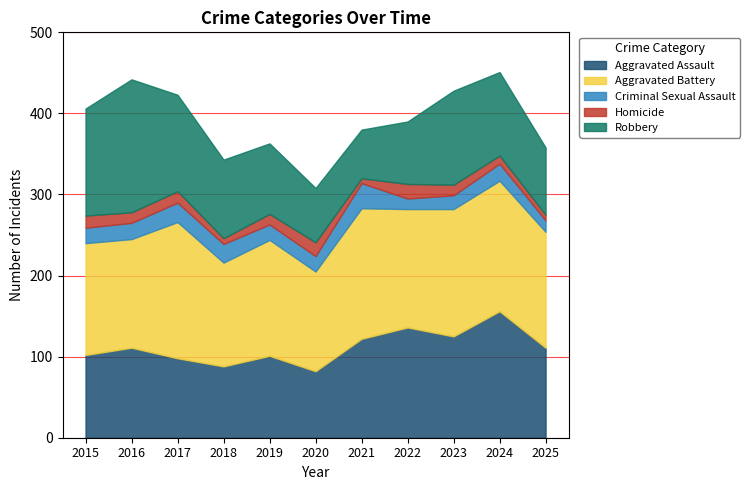

List the labels in order of Robbery value, smallest first.

2021, 2020, 2022, 2025, 2019, 2018, 2024, 2023, 2017, 2015, 2016